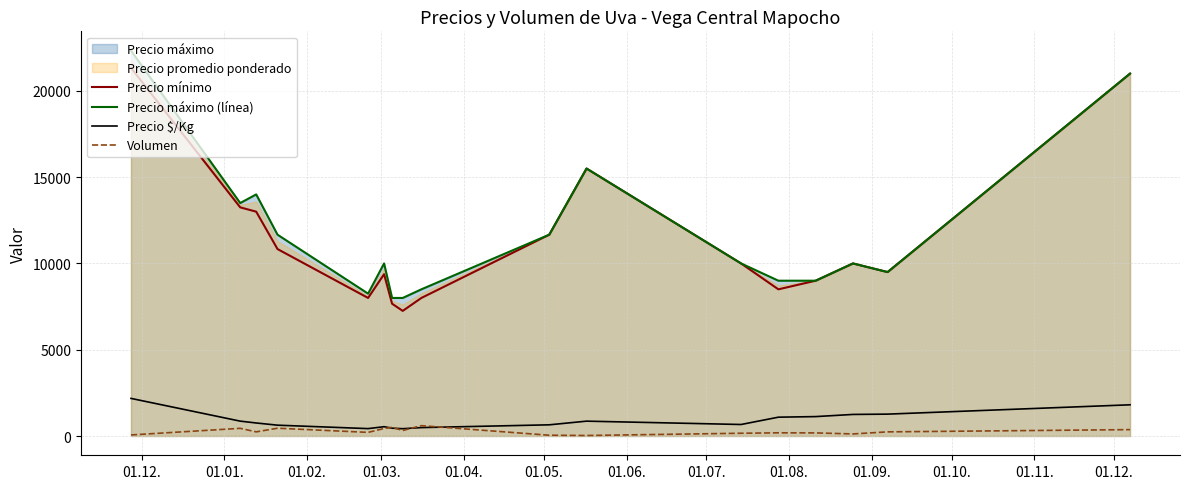

What is the maximum value for Precio $/Kg?

2179.0